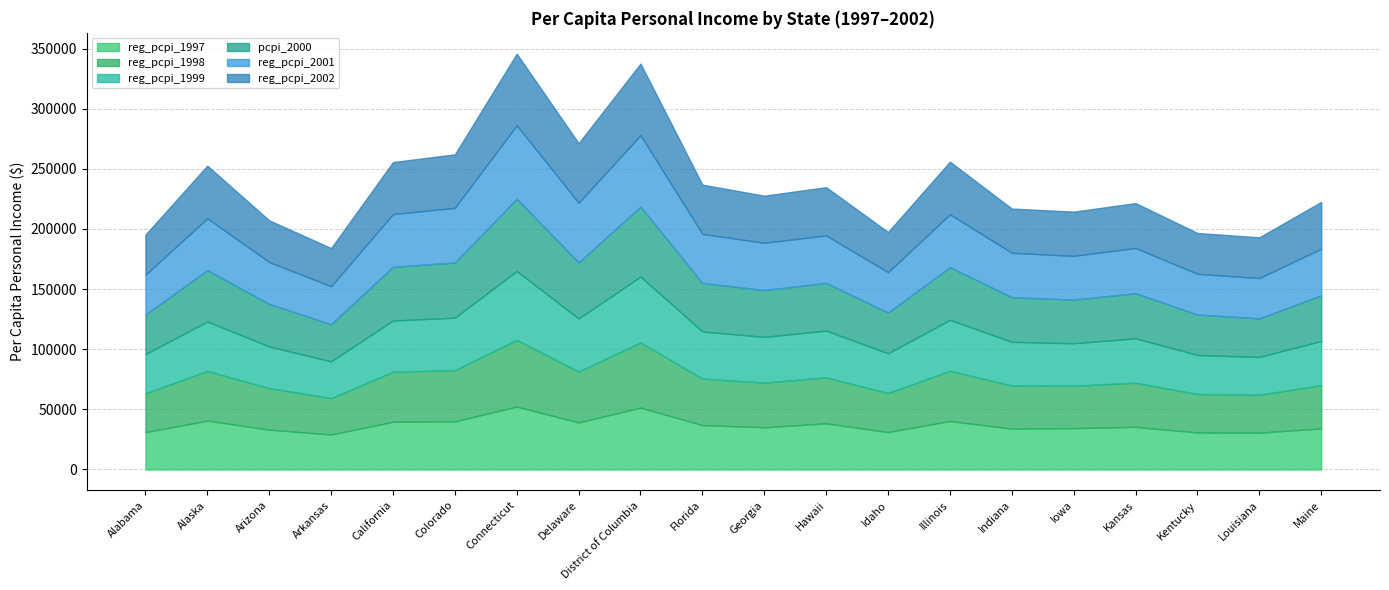

True or false: reg_pcpi_1999 and reg_pcpi_2001 intersect in this chart.

False